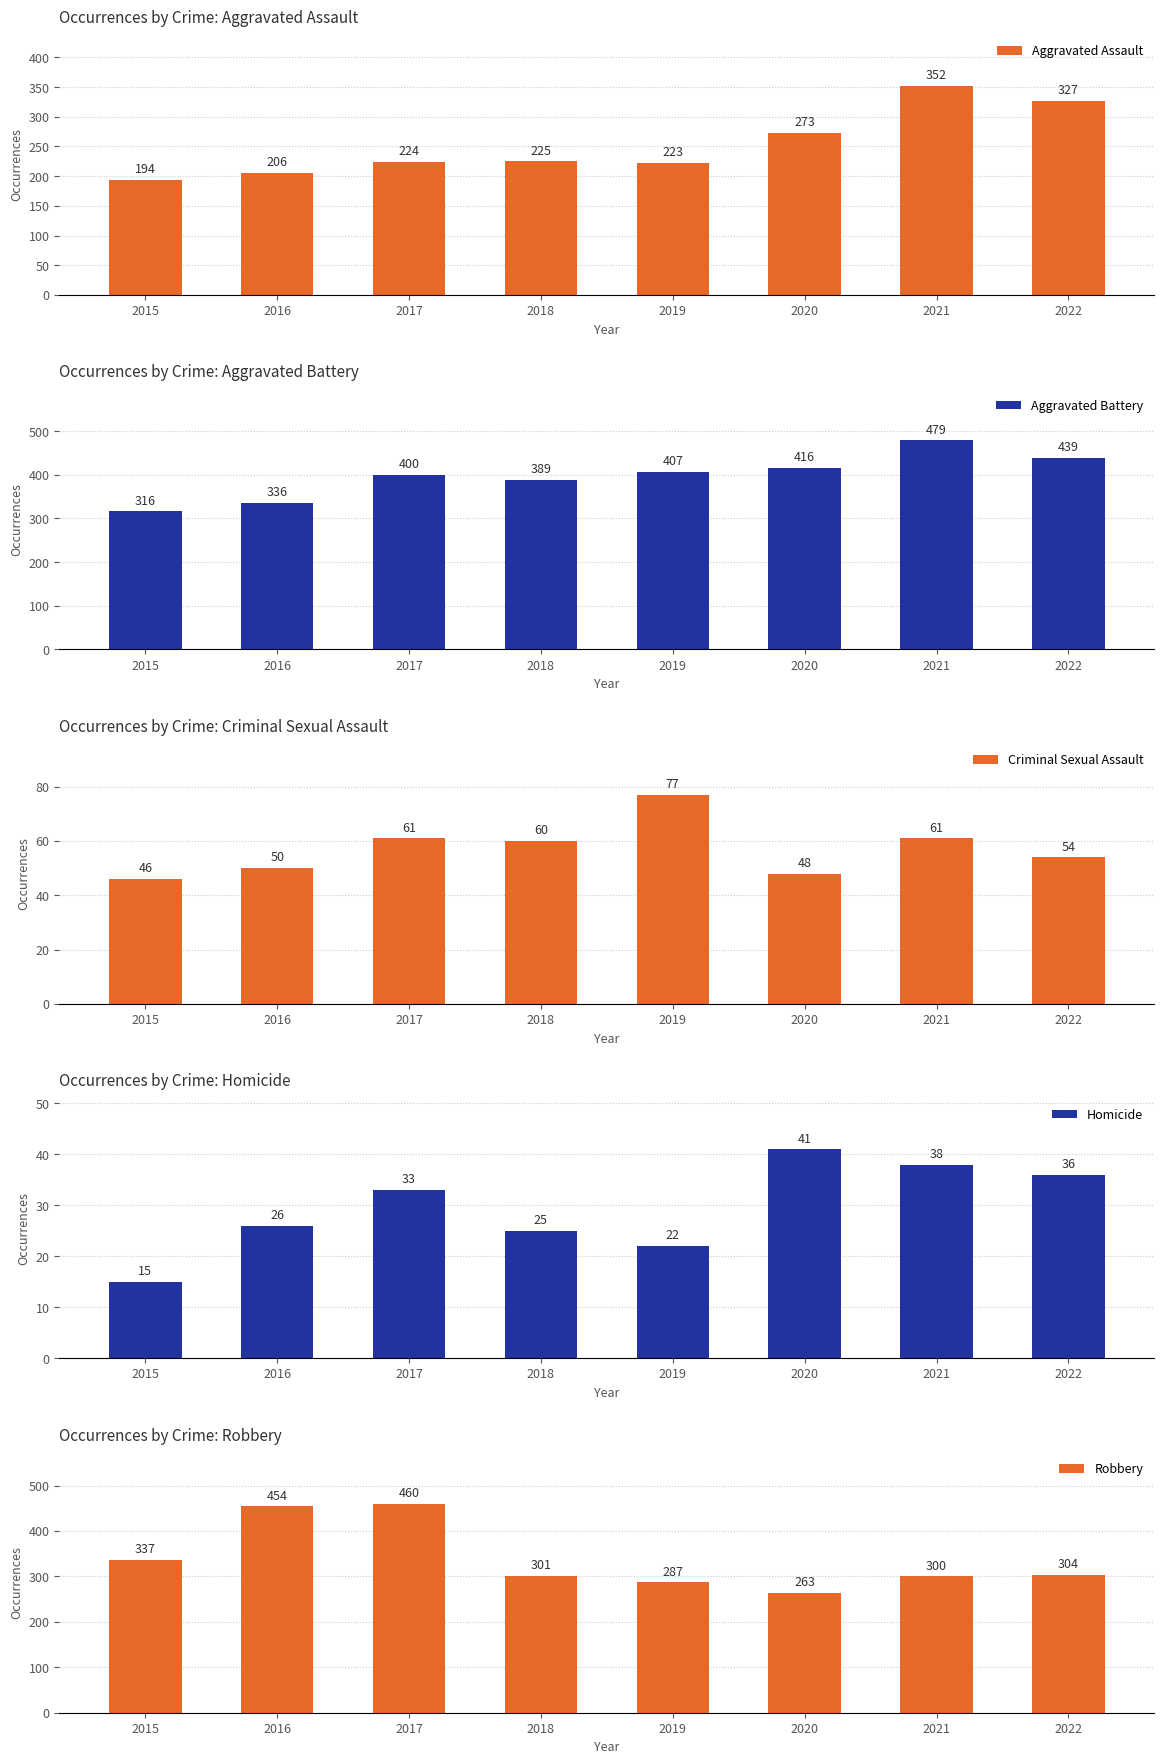

At which label does Aggravated Assault reach its peak?

2021